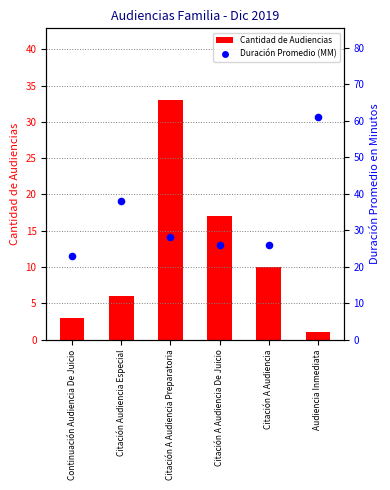

Is the value of Cantidad de Audiencias at Continuación Audiencia De Juicio greater than the value of Duración Promedio (MM) at Citación A Audiencia Preparatoria?

No